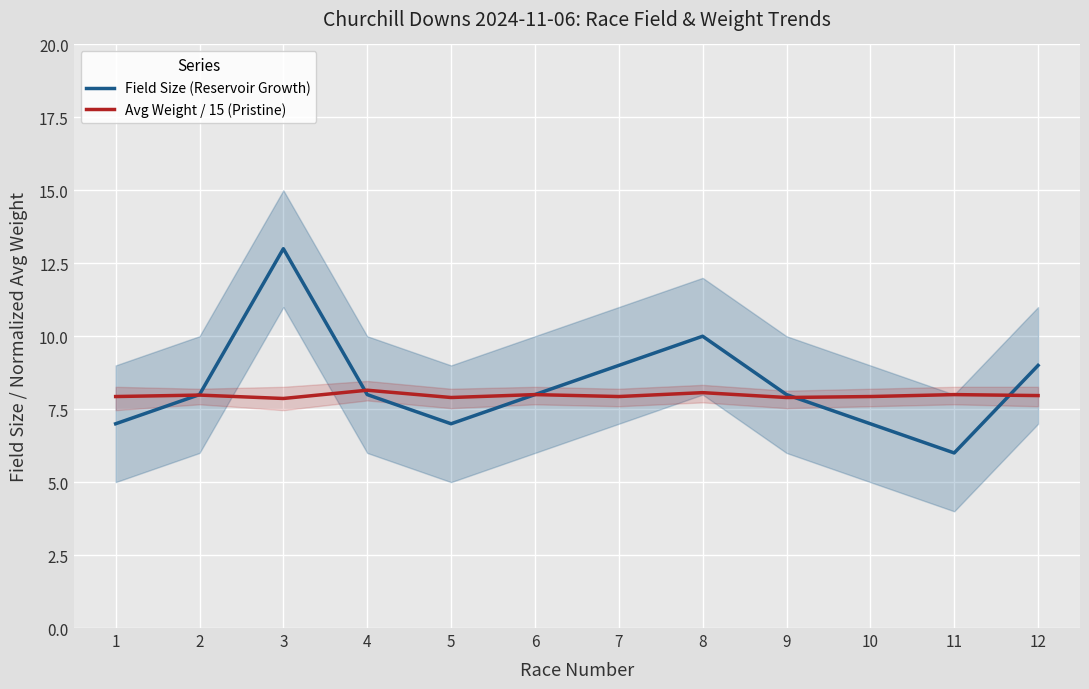

At which category does the chart reach its minimum across all series?

11